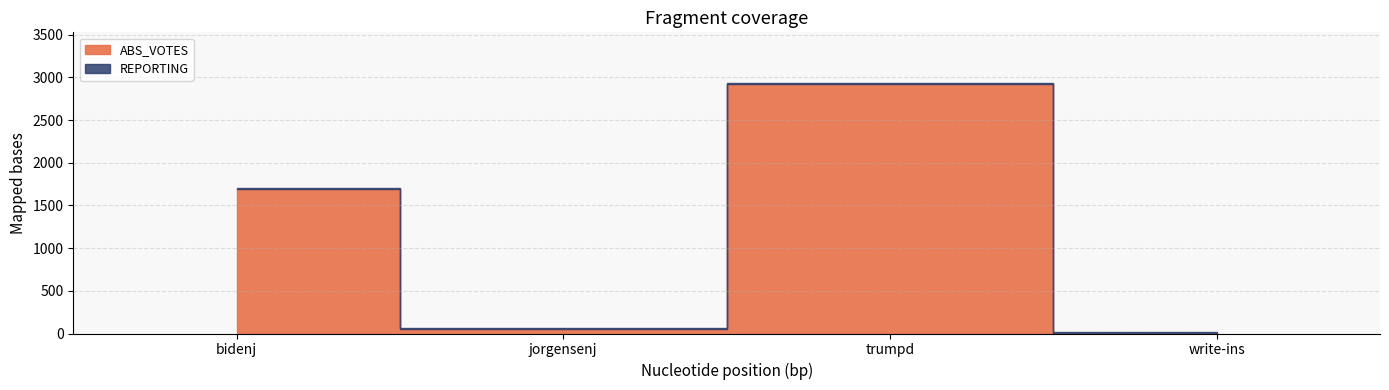

At which label does ABS_VOTES first exceed 1694?

trumpd